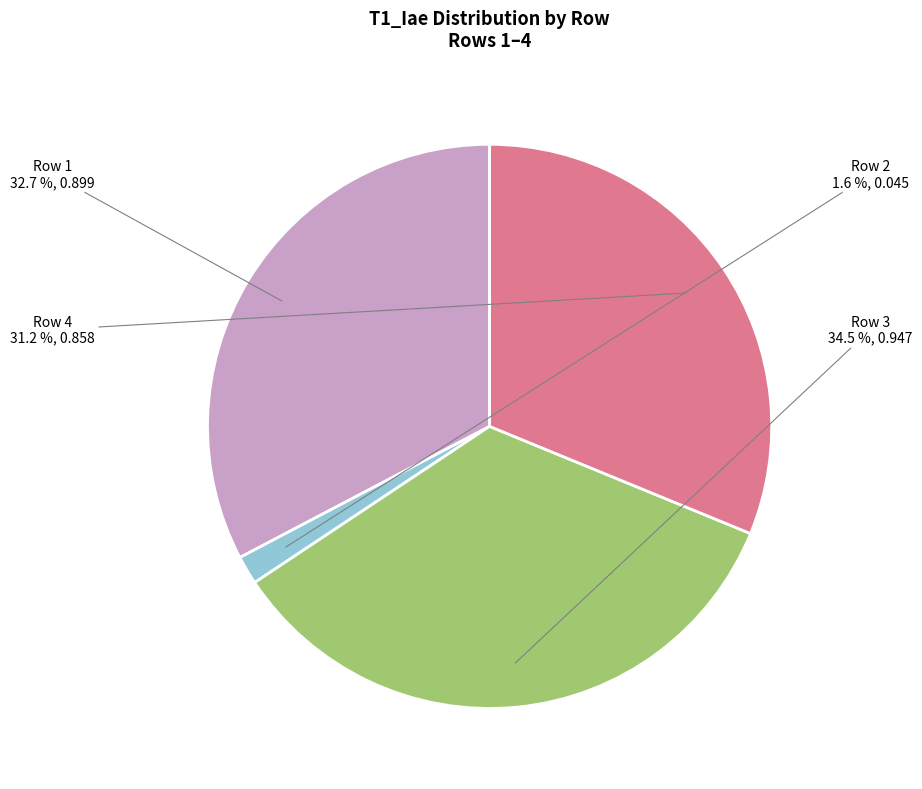

How much of the chart is everything except Row 2?

98.4%